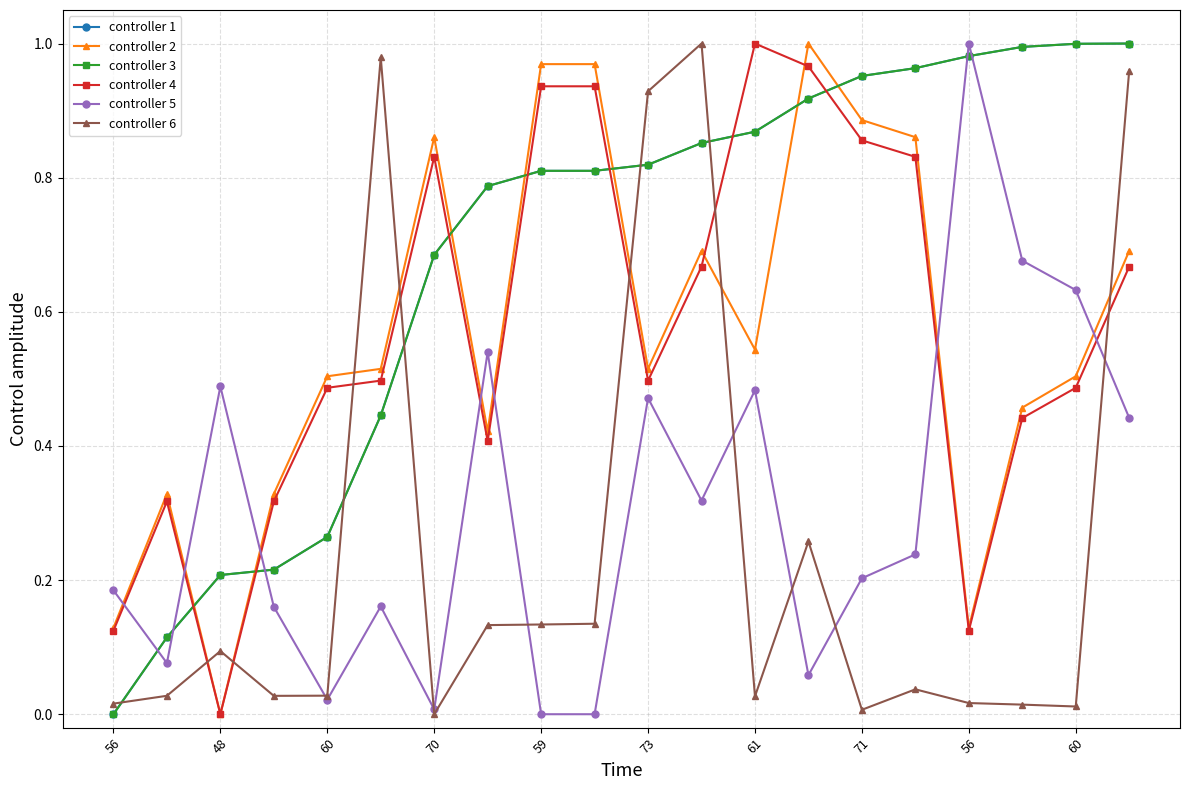

Does the chart have visible grid lines?

Yes